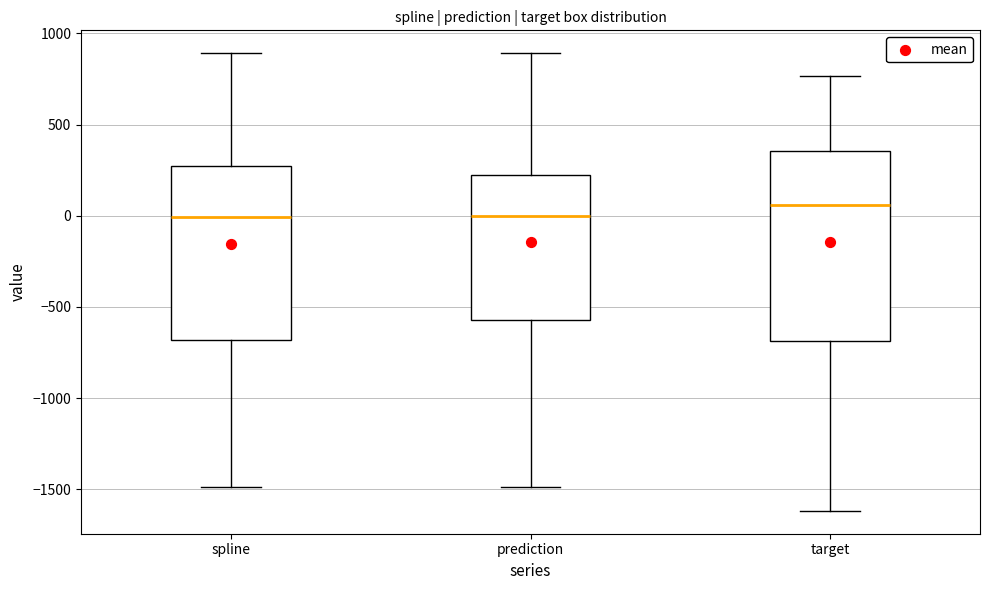

Comparing the boxes themselves (not the whiskers), which one is the tallest?

target